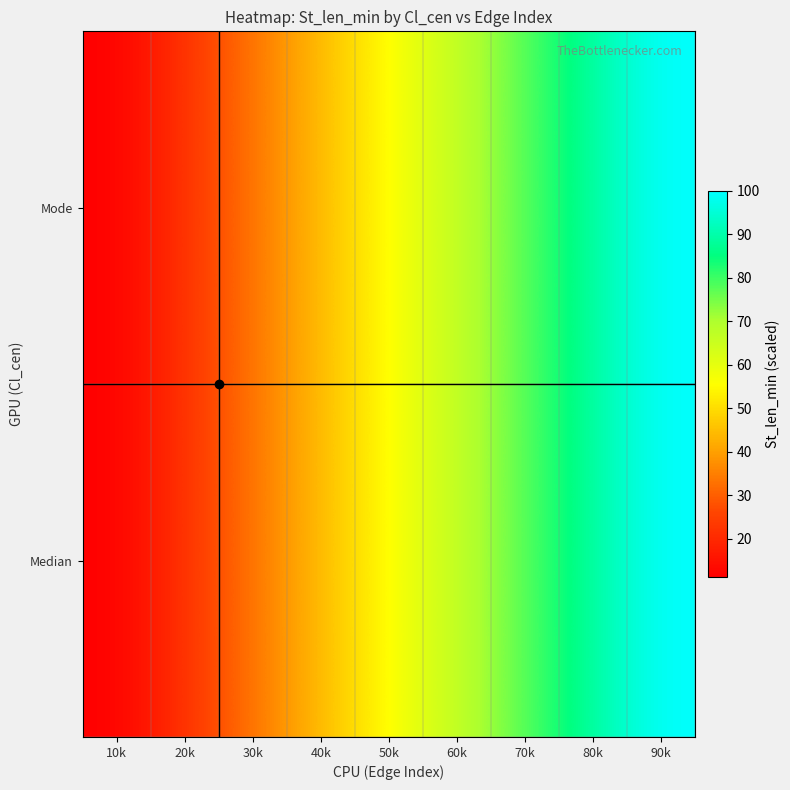

List the series in order of their peak value, highest first.

Median, Mode